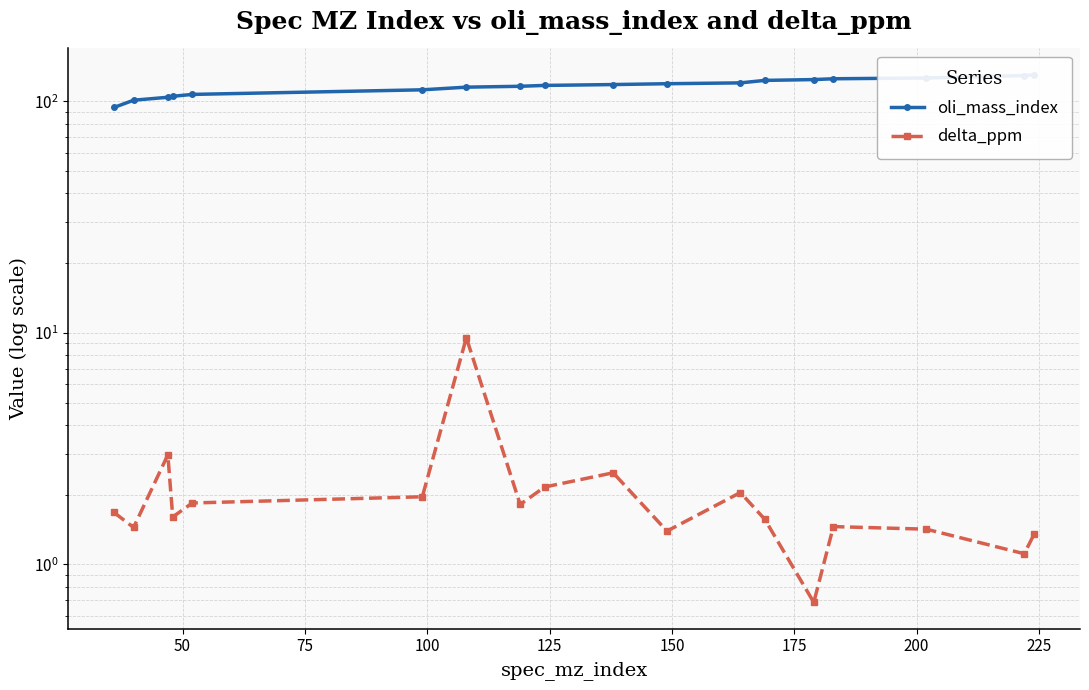

Is the value of oli_mass_index at 17 greater than the value of delta_ppm at 15?

Yes